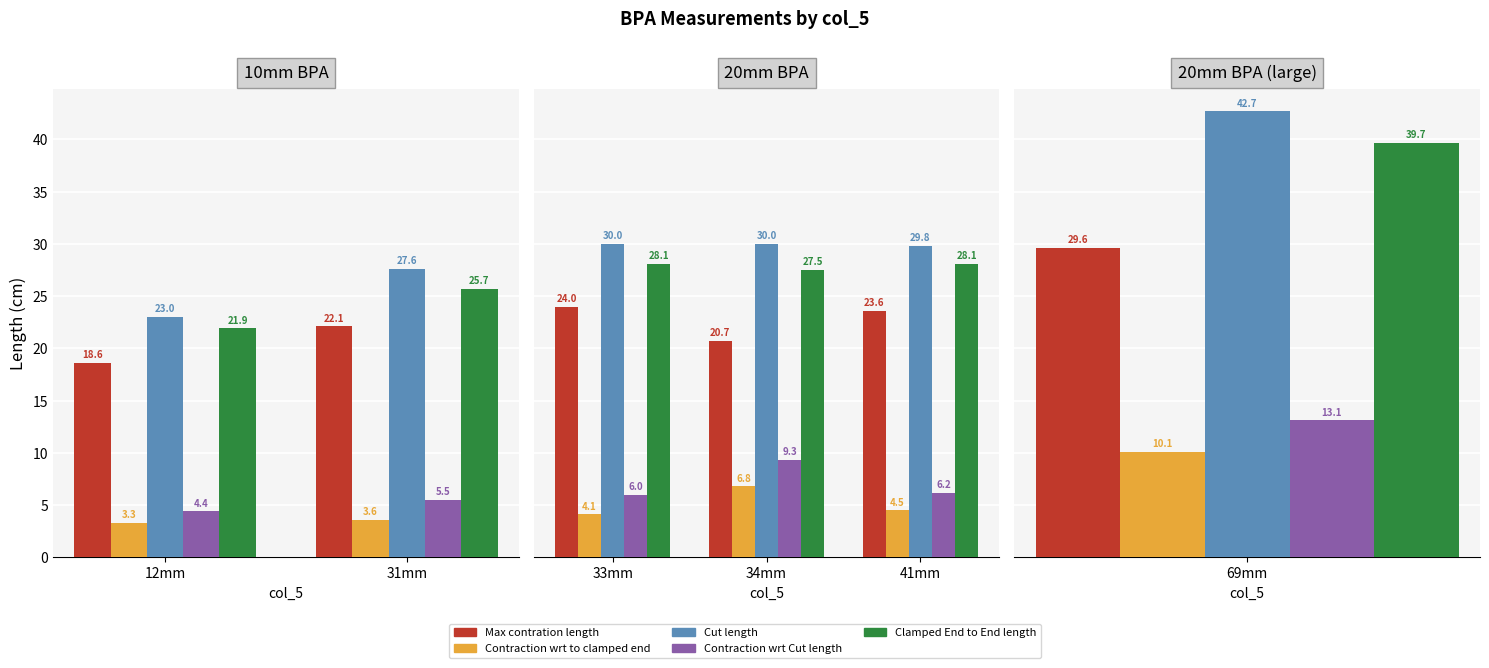

Is it true that Clamped End to End length equals 41.8 at 34mm?

False